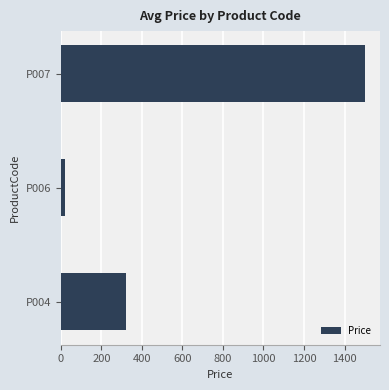

Reading top to bottom, extract all data points from this chart.

P007=1500	P006=20	P004=320